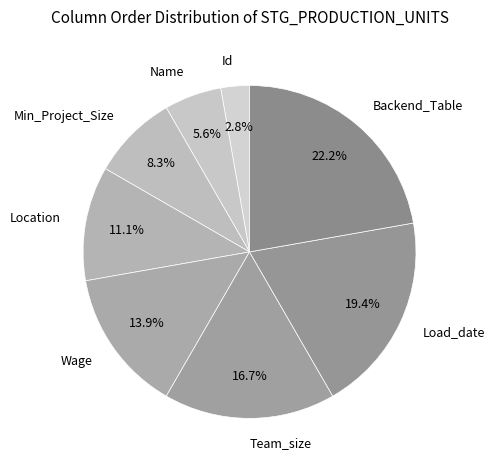

Rank the categories by value from highest to lowest.

Backend_Table, Load_date, Team_size, Wage, Location, Min_Project_Size, Name, Id